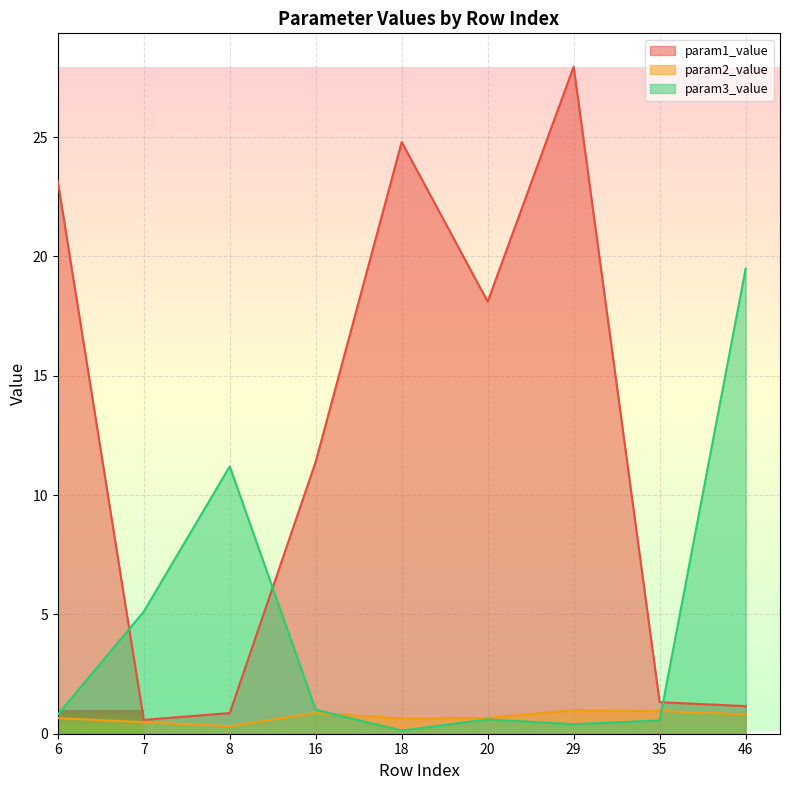

Which series changed the most between 16 and 20?

param1_value